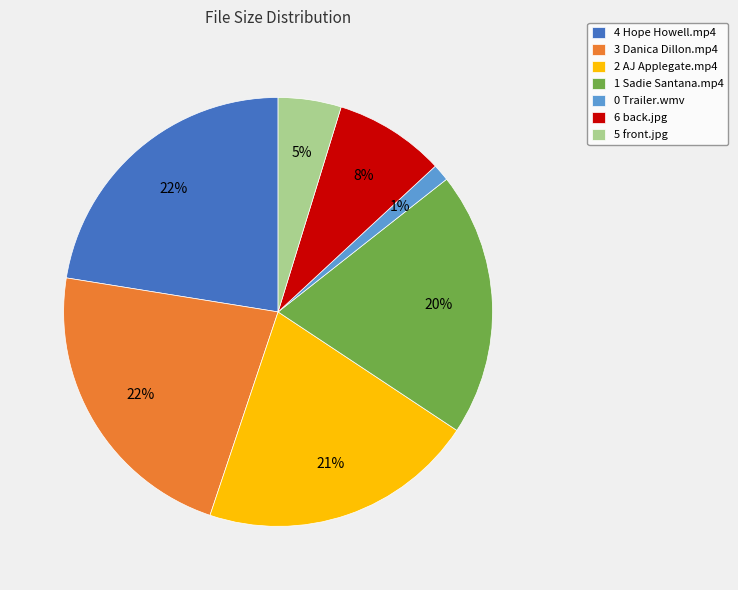

Does any single category account for the majority?

No